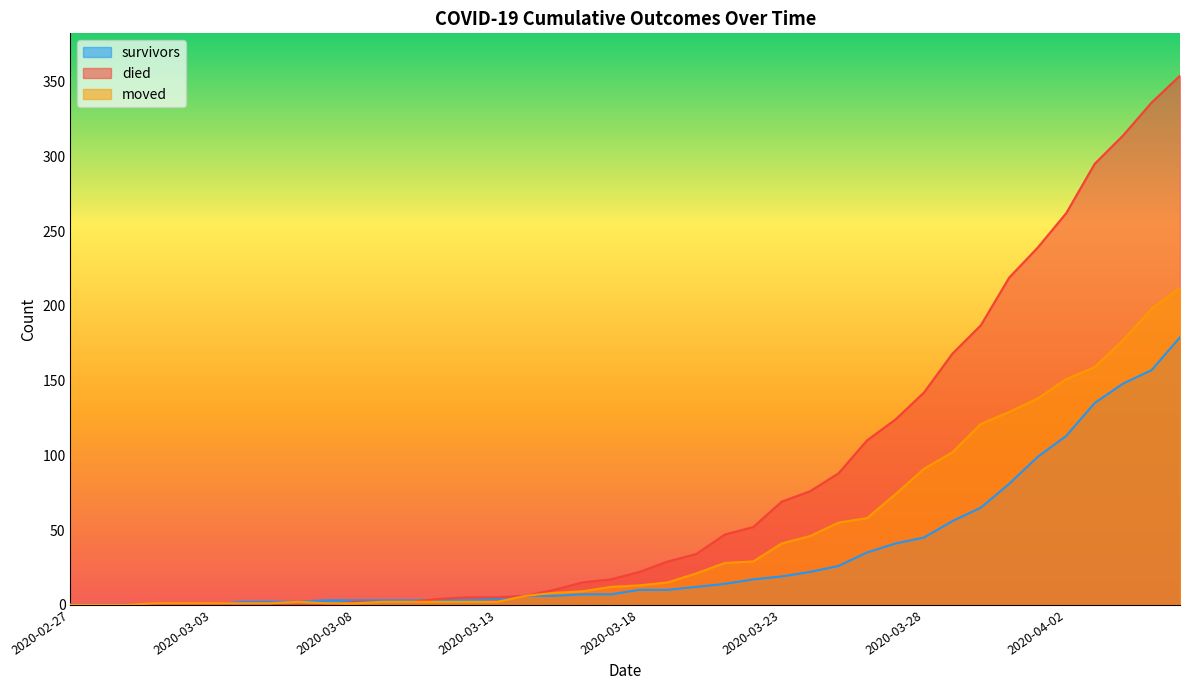

At which category does the chart reach its peak across all series?

2020-04-06